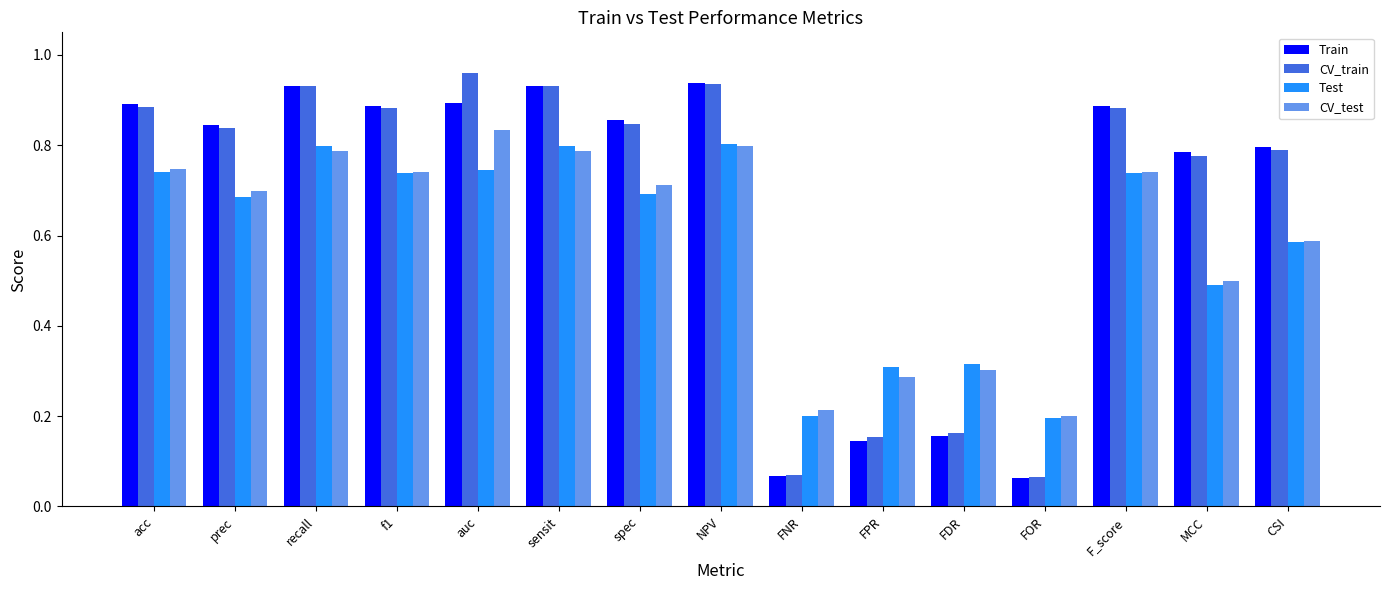

Rank the series by their maximum value, from lowest to highest.

Test, CV_test, Train, CV_train